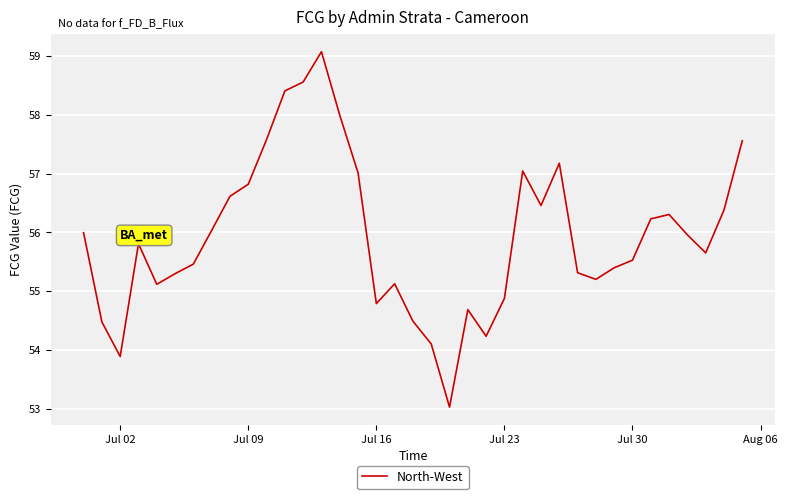

What is the greatest value displayed?

59.1